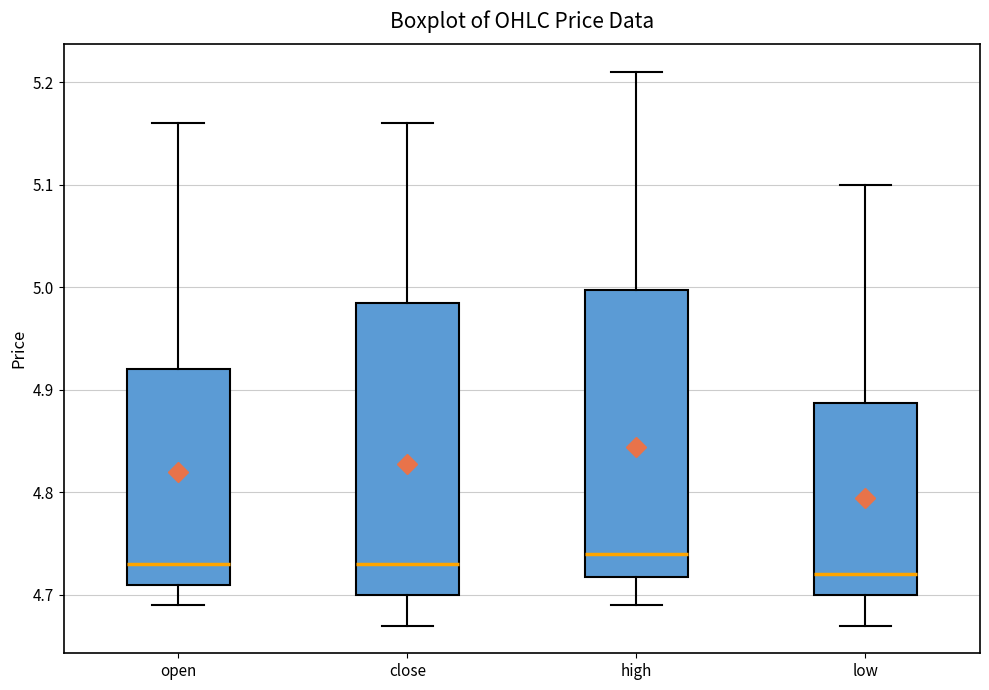

Reading left to right, transcribe this box plot: for each box, give where its median line is, the range the box spans, and where its two whiskers end, as read against the y-axis. The values are not printed on the chart, so give them approximately, as read against the axis.

open: median 4.73, box 4.71 to 4.92, whiskers 4.69 to 5.16
close: median 4.73, box 4.70 to 4.99, whiskers 4.67 to 5.16
high: median 4.74, box 4.72 to 5.00, whiskers 4.69 to 5.21
low: median 4.72, box 4.70 to 4.89, whiskers 4.67 to 5.10